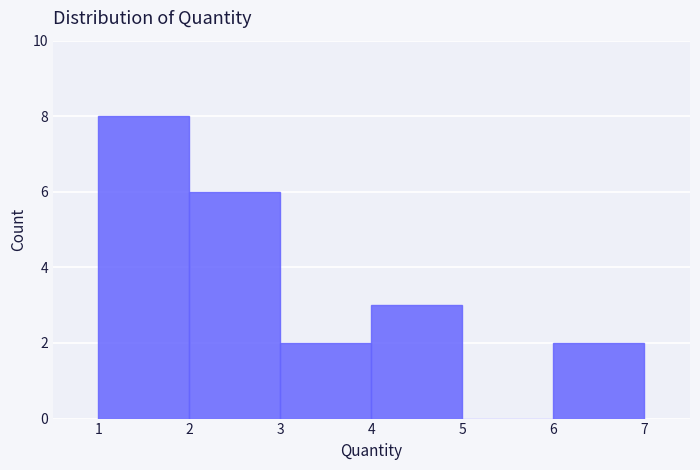

How tall is the bar that spans 2 to 3 on the x-axis? The values are not printed on the chart, so give them approximately, as read against the axis.

6